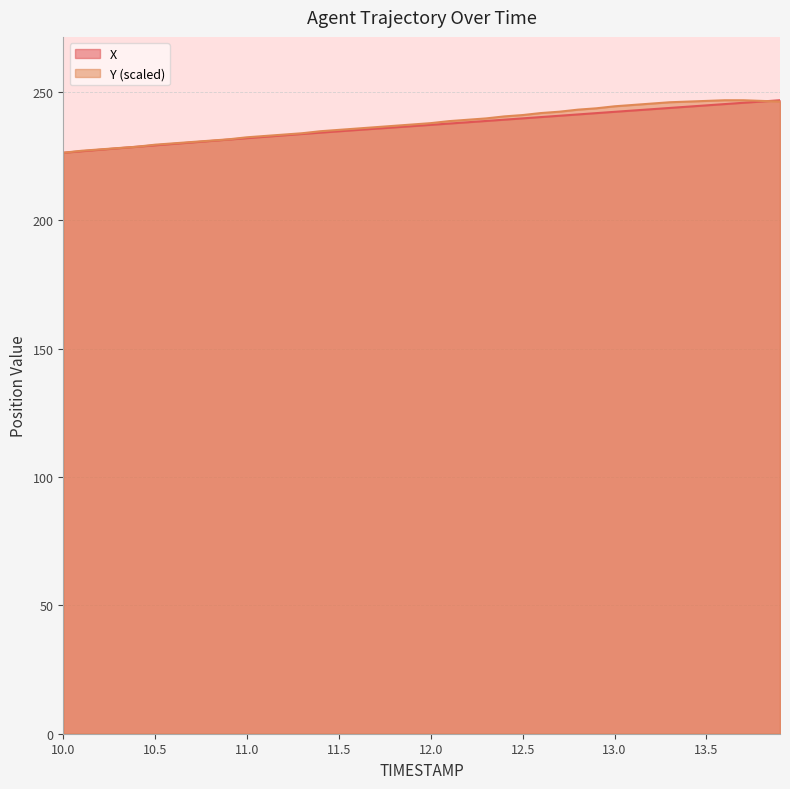

What is the label of the 18th point from the left?

11.7